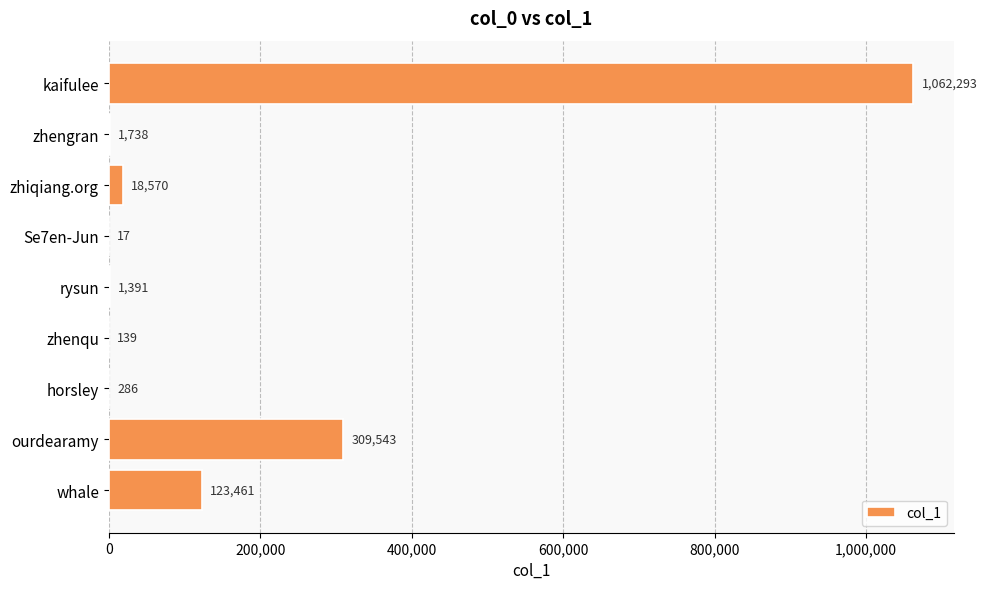

How many categories are shown in the chart?

9